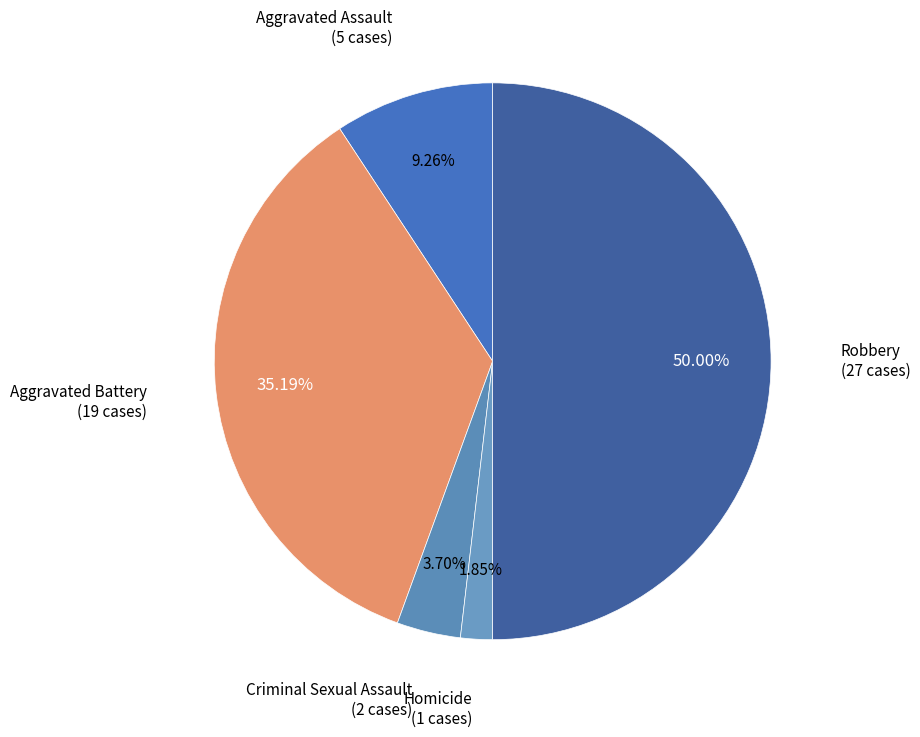

Count the number of slices in the pie.

5